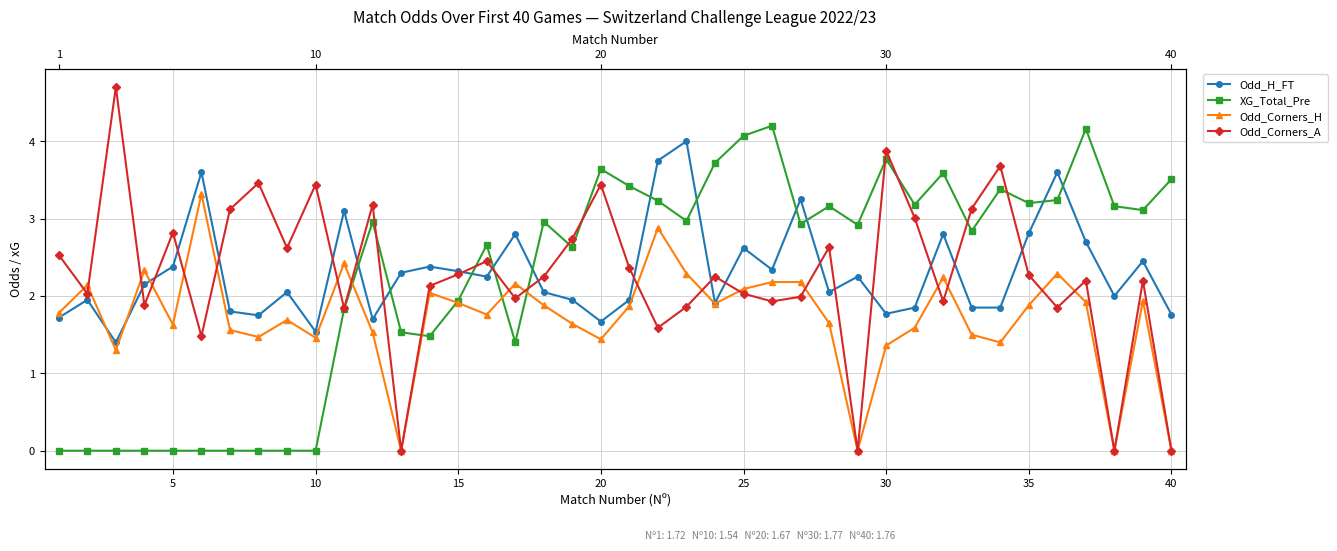

How many intersections are there between Odd_Corners_H and Odd_Corners_A?

18